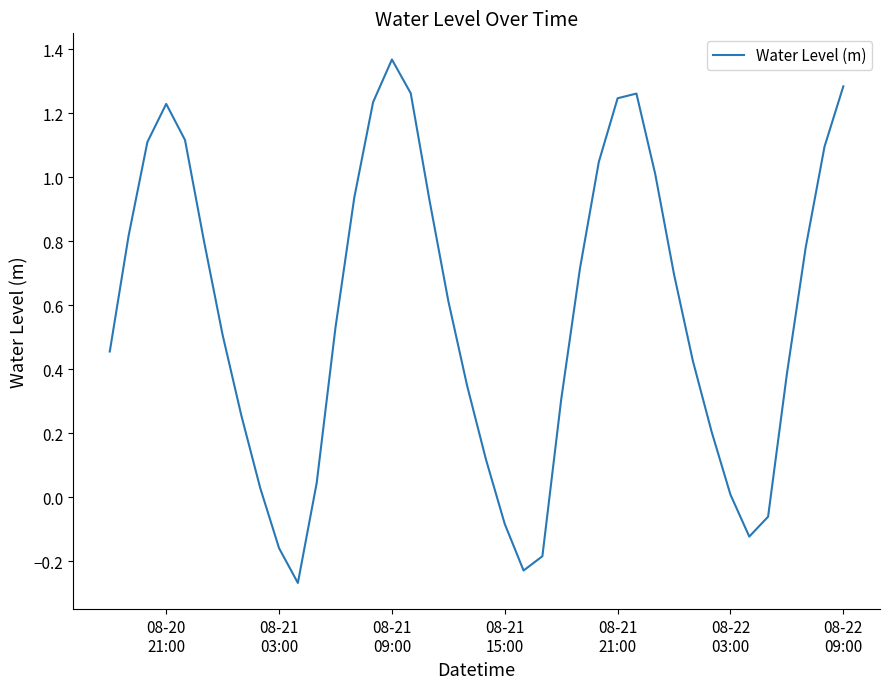

What is the difference between the maximum and minimum values?

1.6